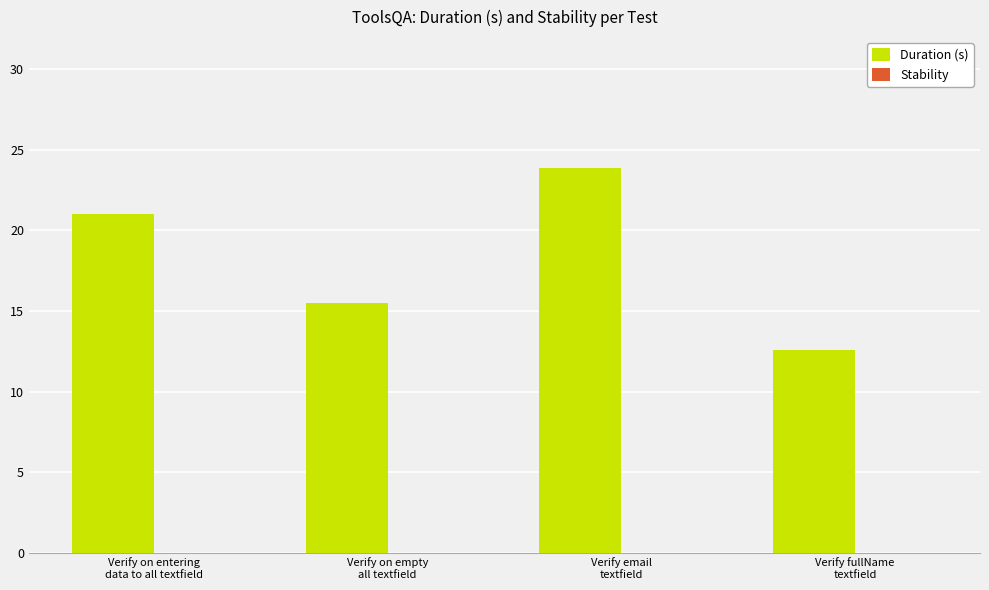

What is the value of the 2nd bar from the left?

15.5